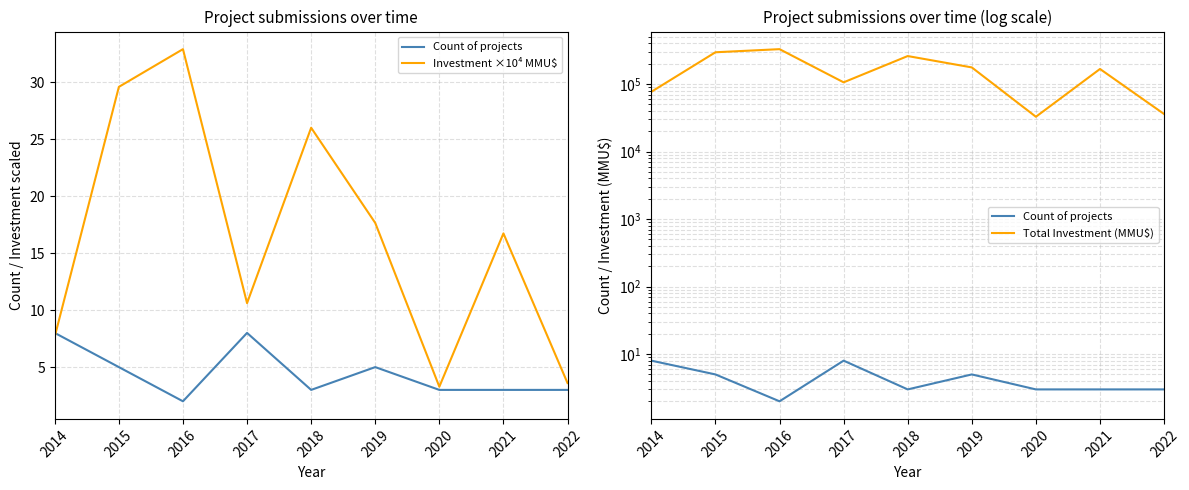

Where is the first local maximum for Total Investment (MMU$)?

2016